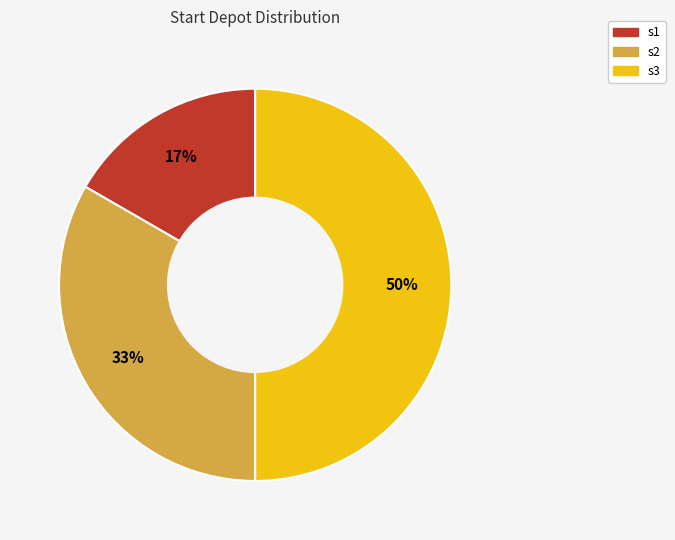

To the nearest percent, what percentage of the pie is s1?

17%